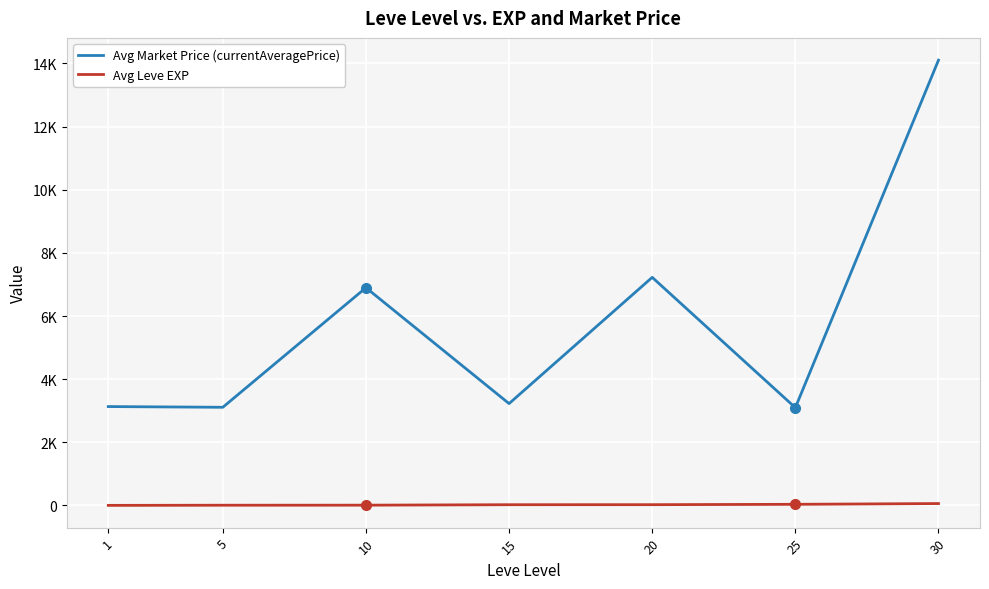

At 20, list the series in order from largest to smallest.

Avg Market Price (currentAveragePrice), Avg Leve EXP